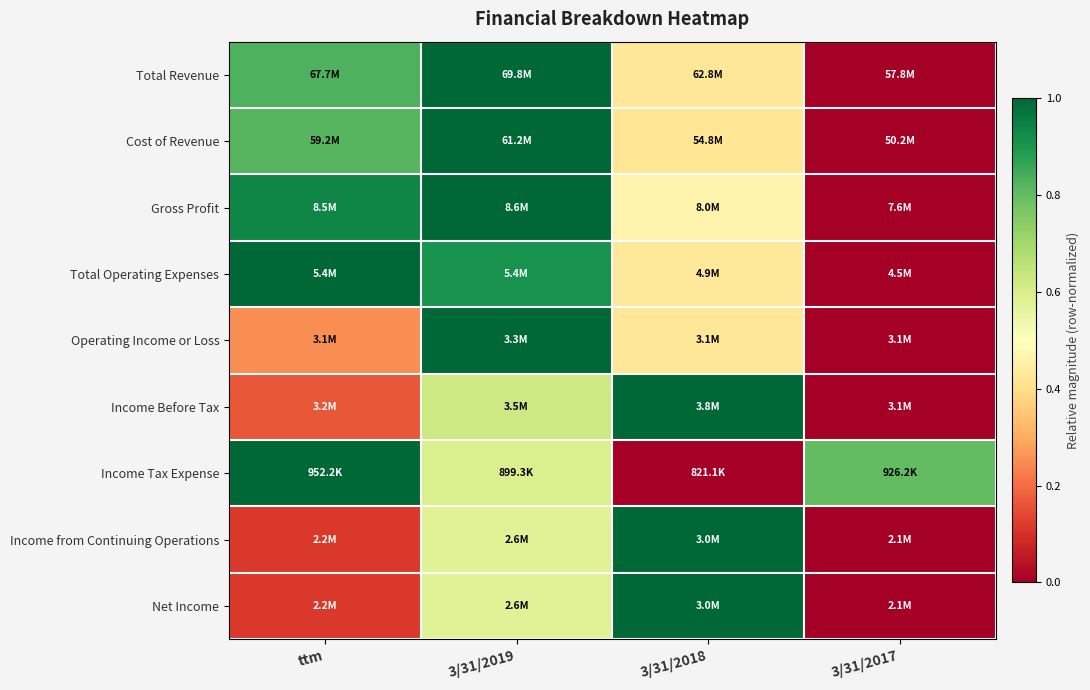

At how many categories does at least one series exceed 0?

4